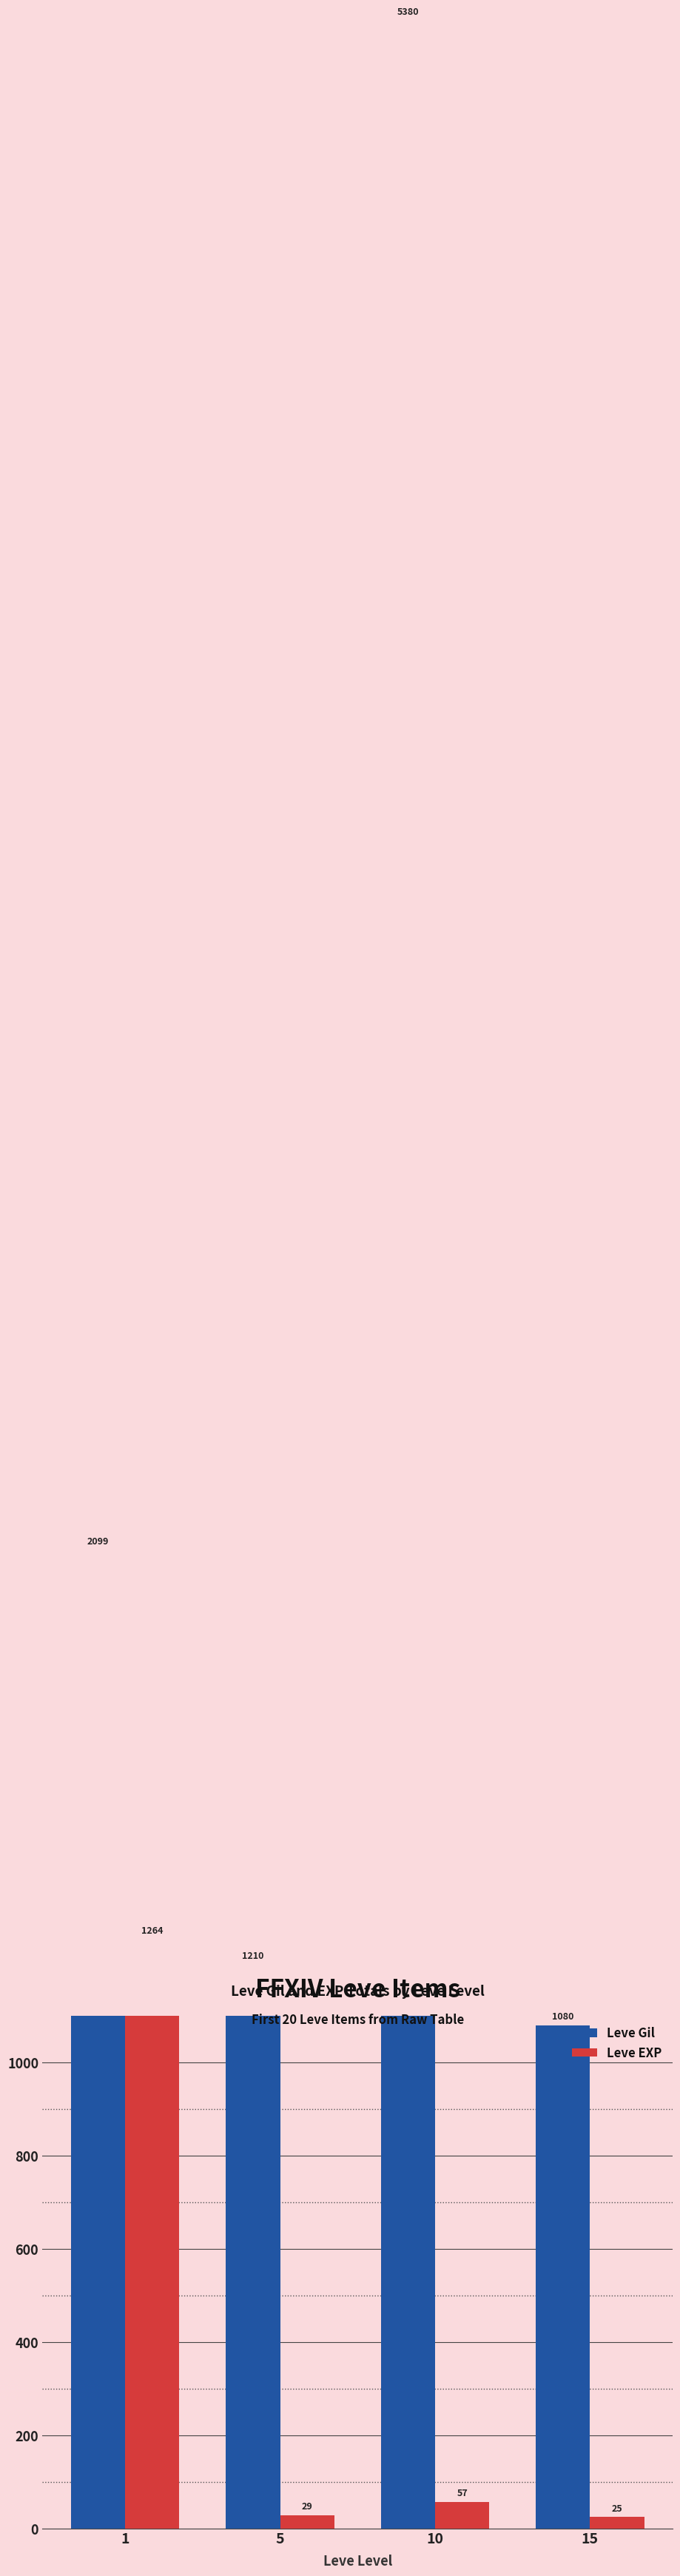

How many groups of bars are there?

4